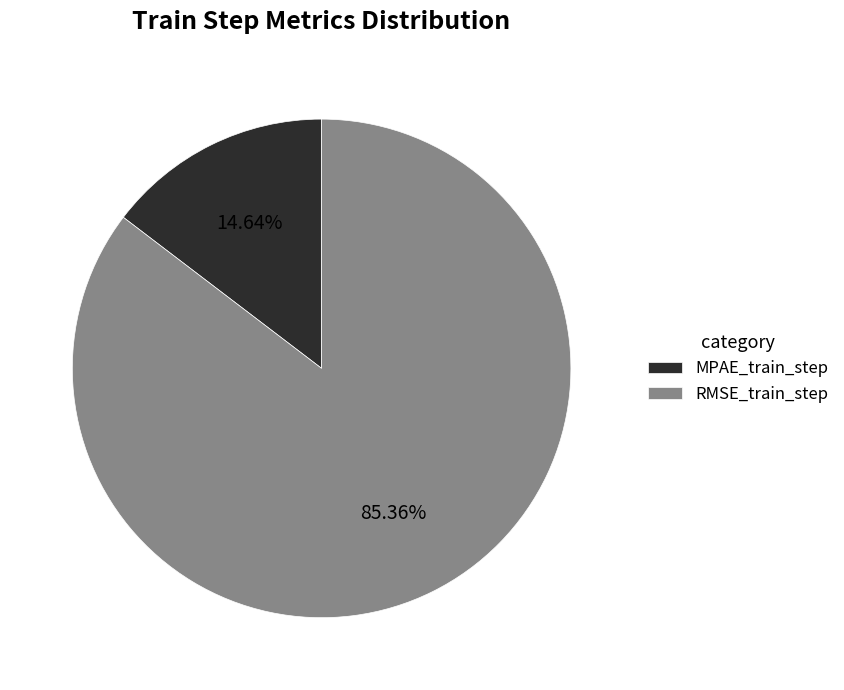

To the nearest percent, what portion does RMSE_train_step represent?

85%